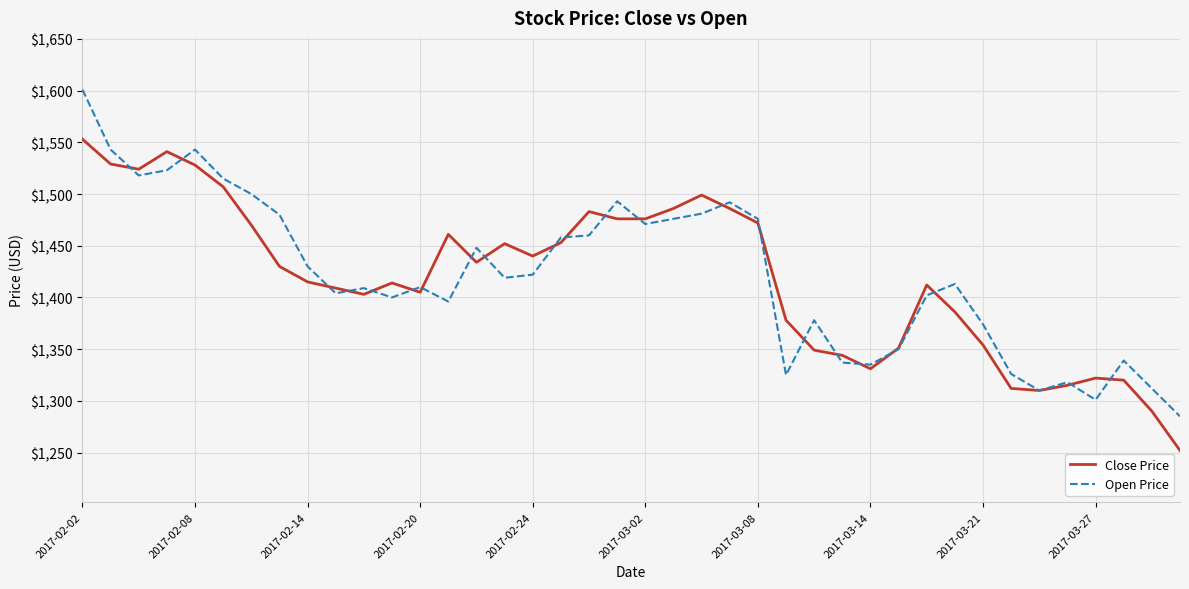

What is the smallest value displayed?

1252